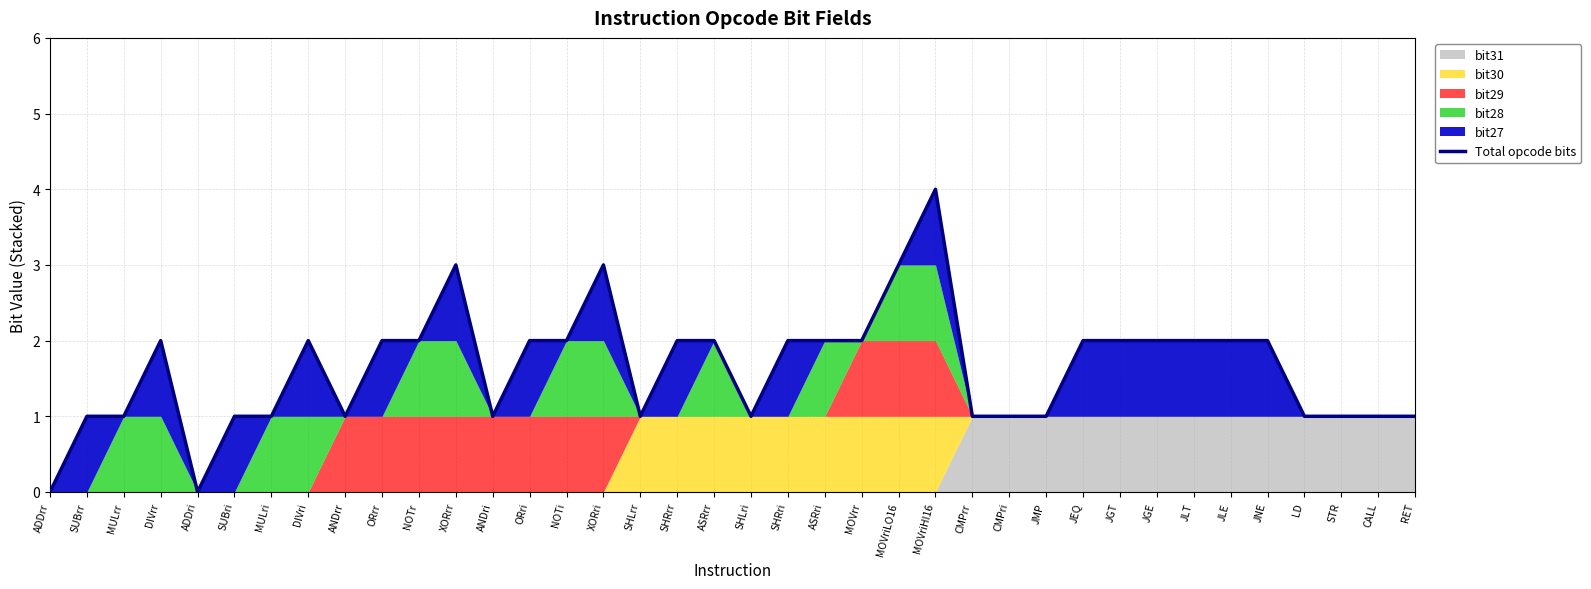

How many points are higher than both their immediate neighbors (excluding endpoints)?

5